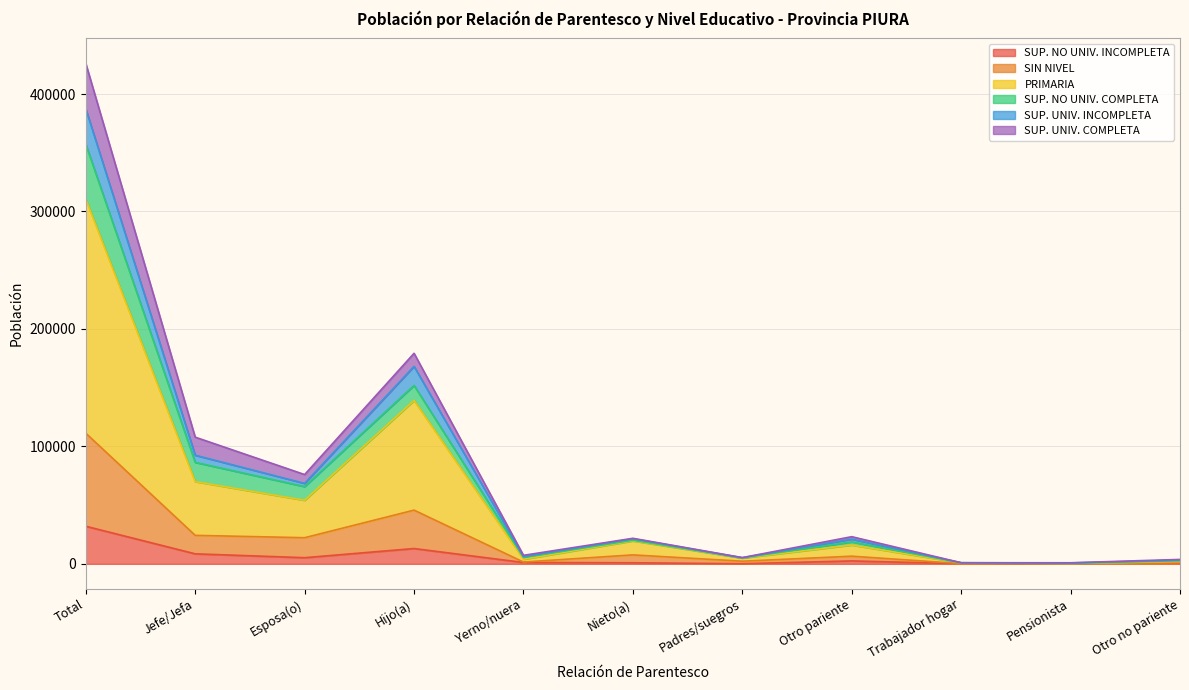

What is the difference between the highest and lowest values at Total?

355397